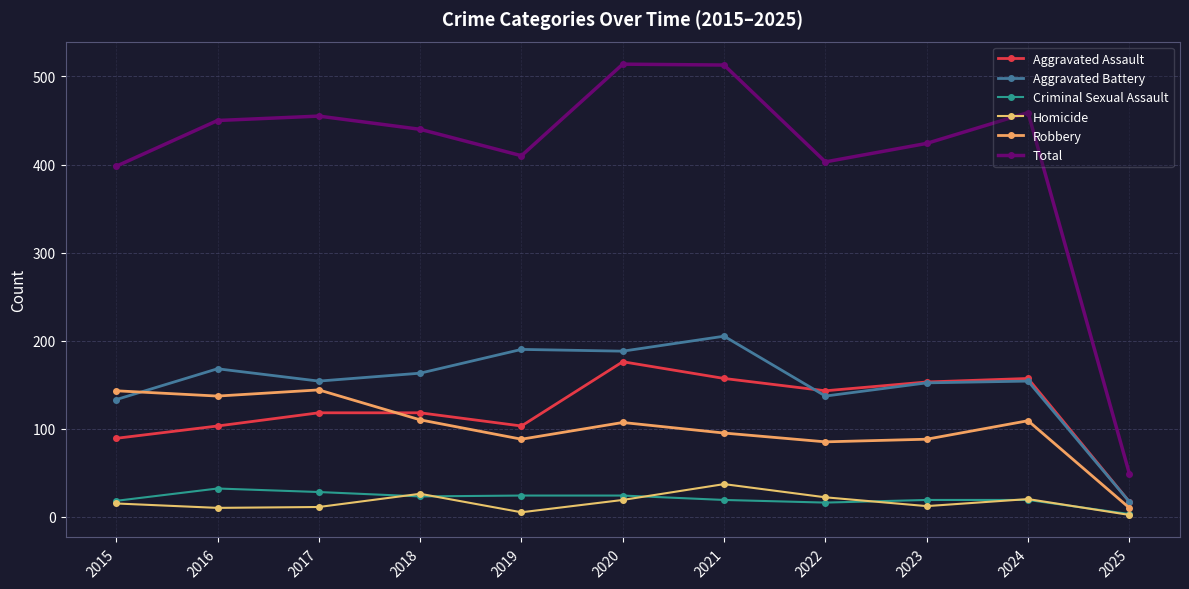

True or false: Total and Homicide cross at least once.

False